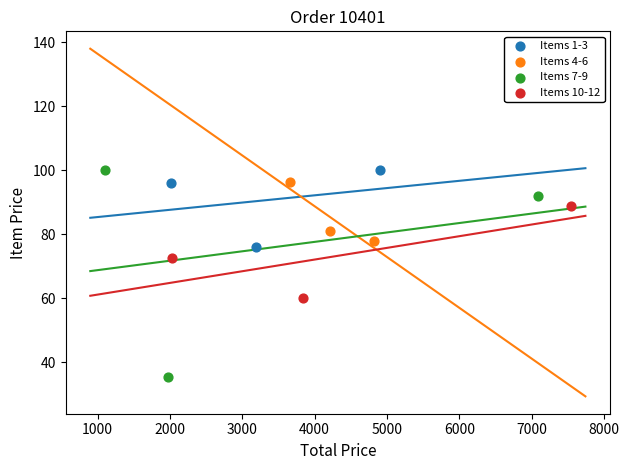

Which series contains the lowest Y value?

Items 7-9